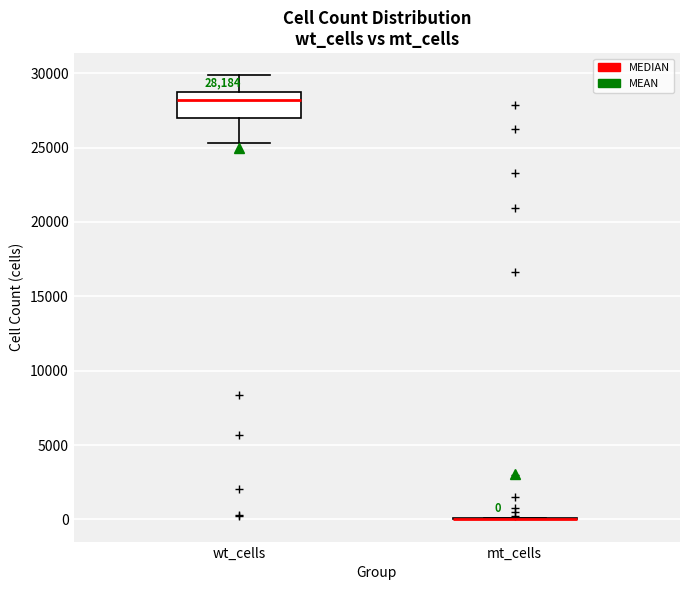

Which box is the tallest, from its lower edge to its upper edge?

wt_cells